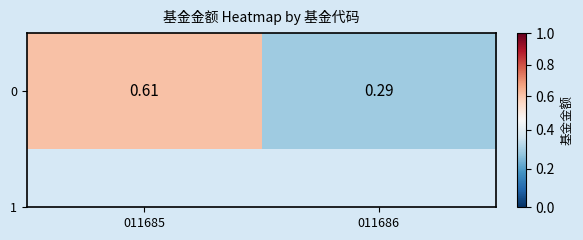

What is the sum of all values?

0.9